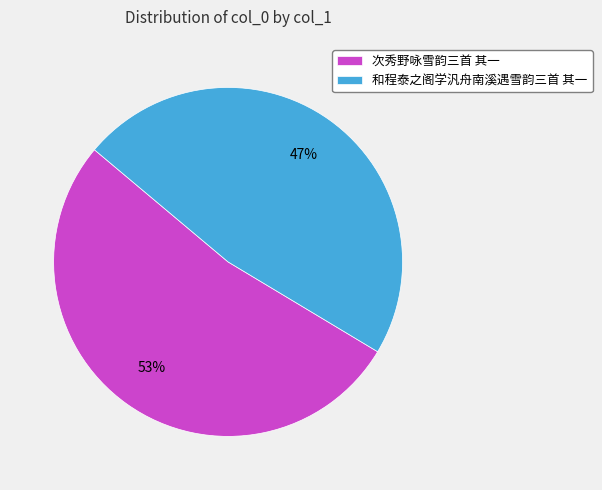

To the nearest percent, what portion does 和程泰之阁学汎舟南溪遇雪韵三首 其一 represent?

47%